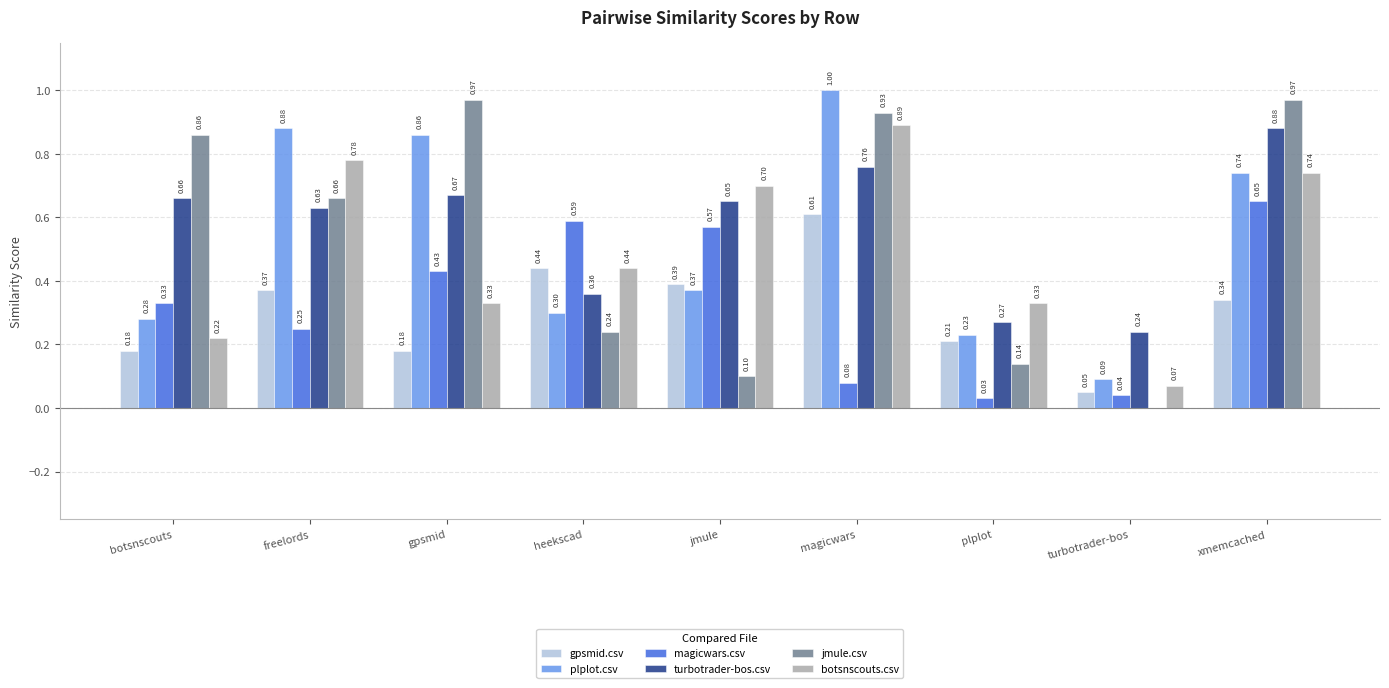

What is the sum of the plplot.csv values at xmemcached and magicwars?

1.7